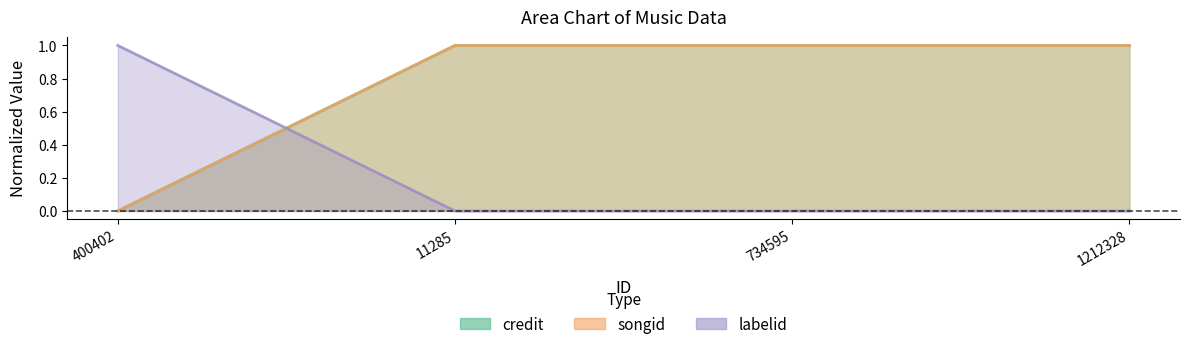

Reading left to right, transcribe all the data shown in this chart.

credit: 400402=0	11285=1	734595=1	1212328=1
songid: 400402=0	11285=1	734595=1	1212328=1
labelid: 400402=1	11285=0	734595=0	1212328=0